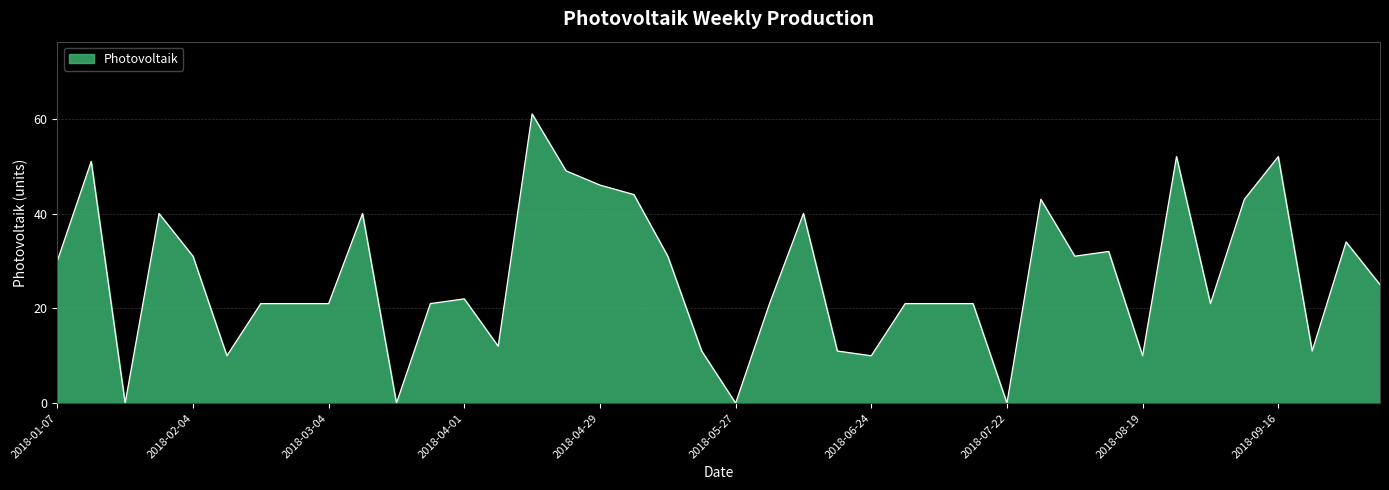

Count the number of categories in the chart.

40